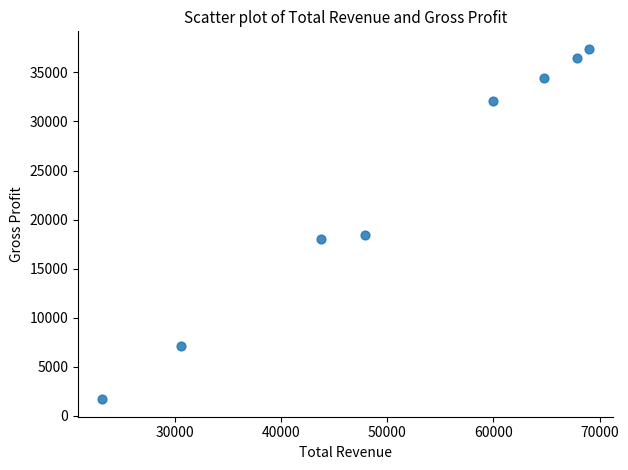

What Y value in the scatter plot is closest to 19550?

18400